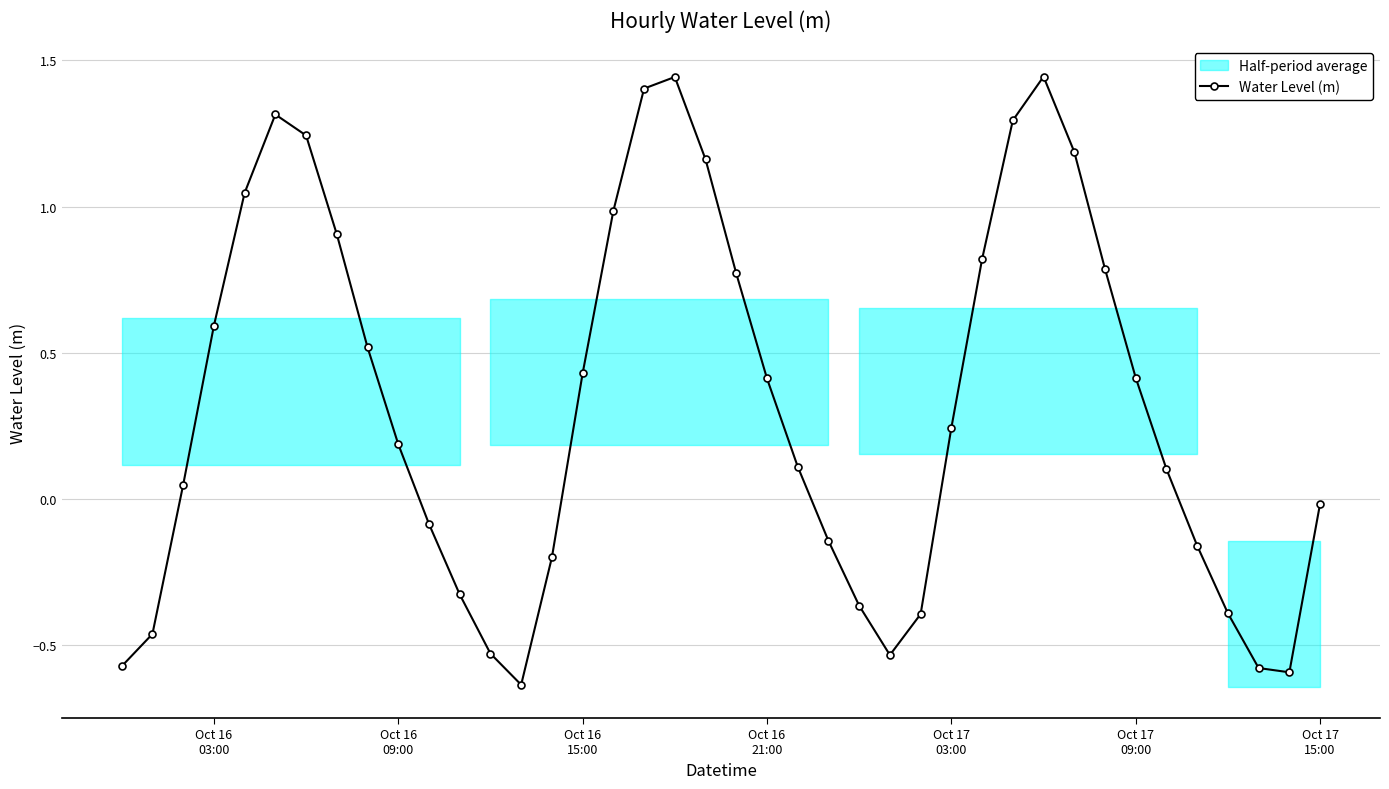

In Water Level (m), how many points are higher than both neighbors (excluding endpoints)?

3